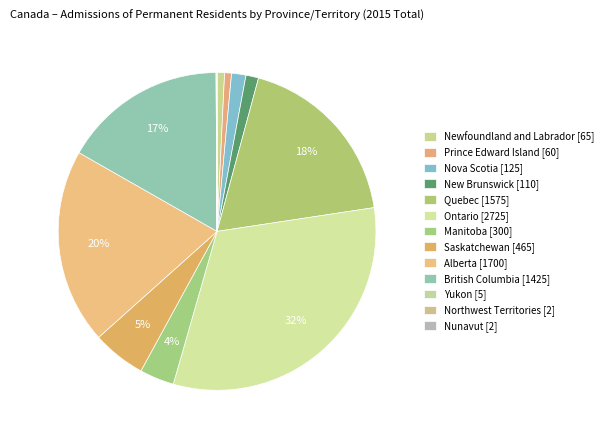

Do New Brunswick and Ontario together represent more than half of the pie?

No